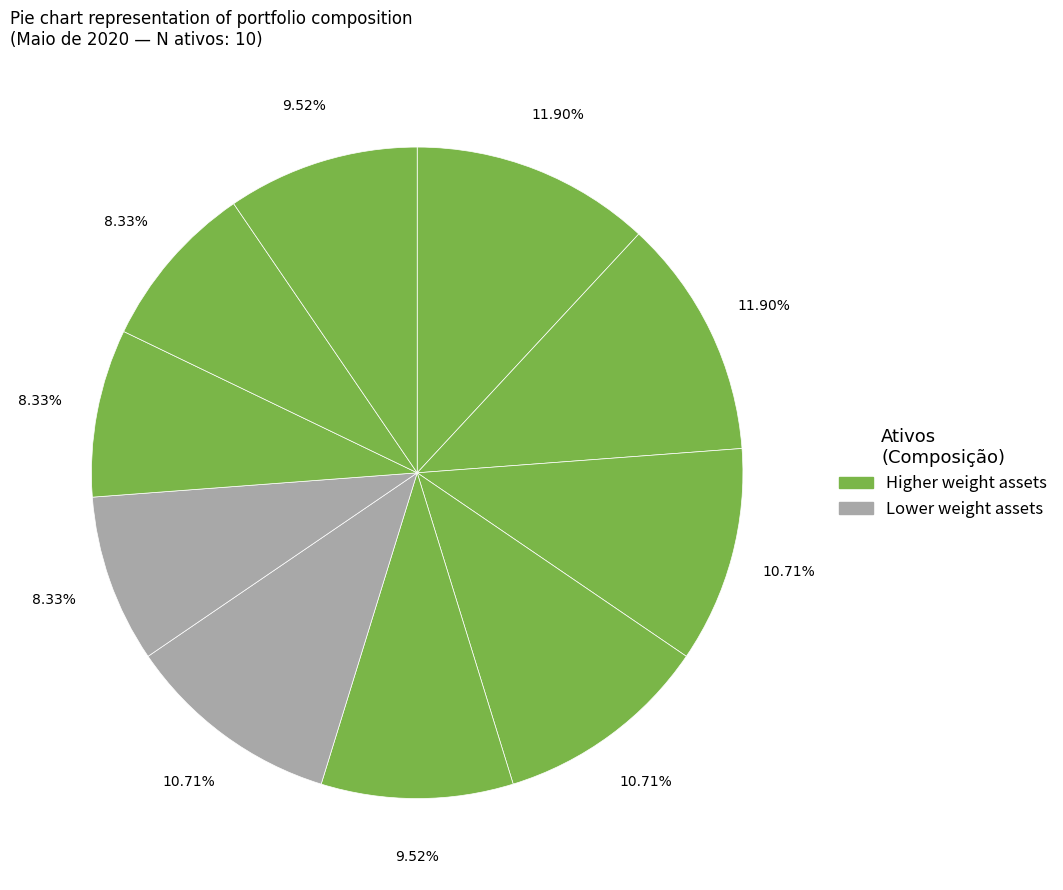

How many slices are in this pie chart?

10